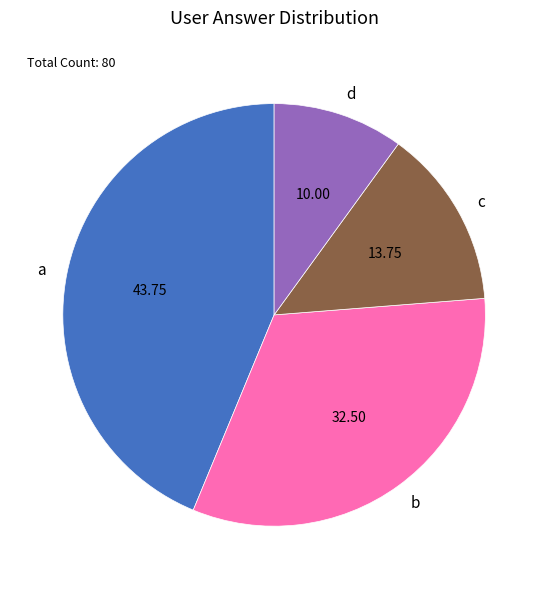

Does d represent more than half of the total?

No